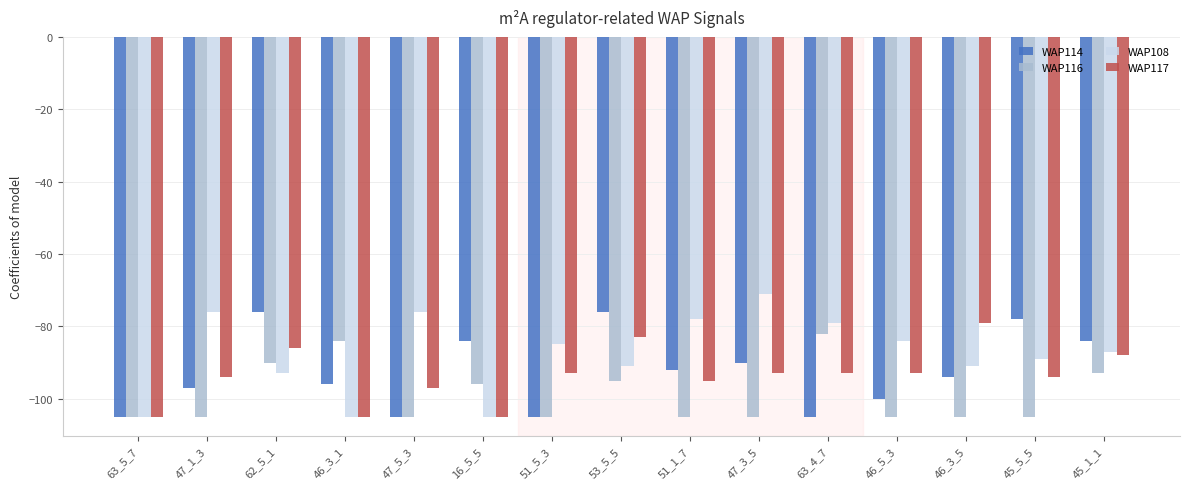

Which series has the largest range (max minus min)?

WAP108